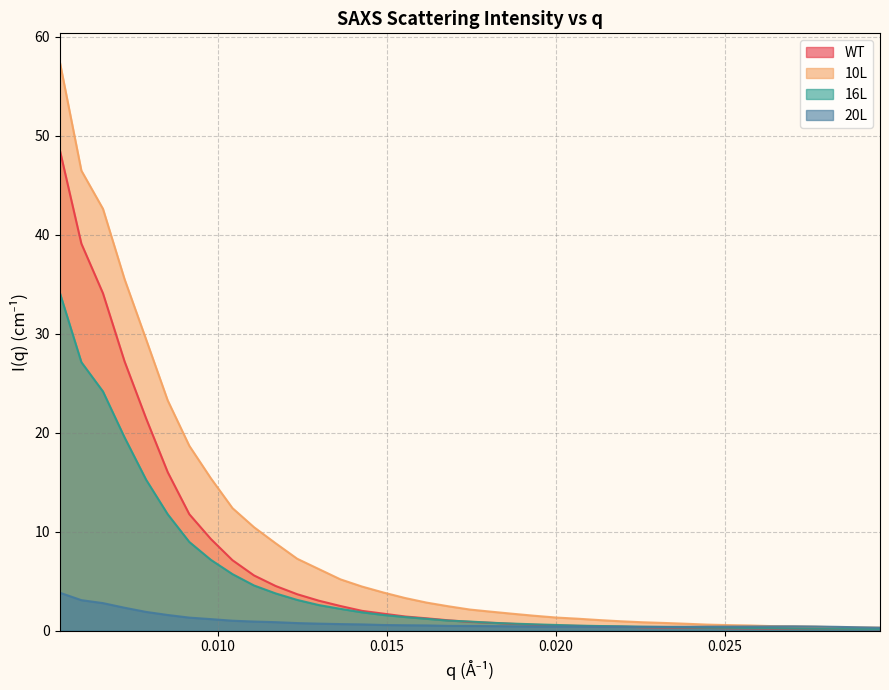

What is the difference between the second highest and minimum values in the WT series?

38.9